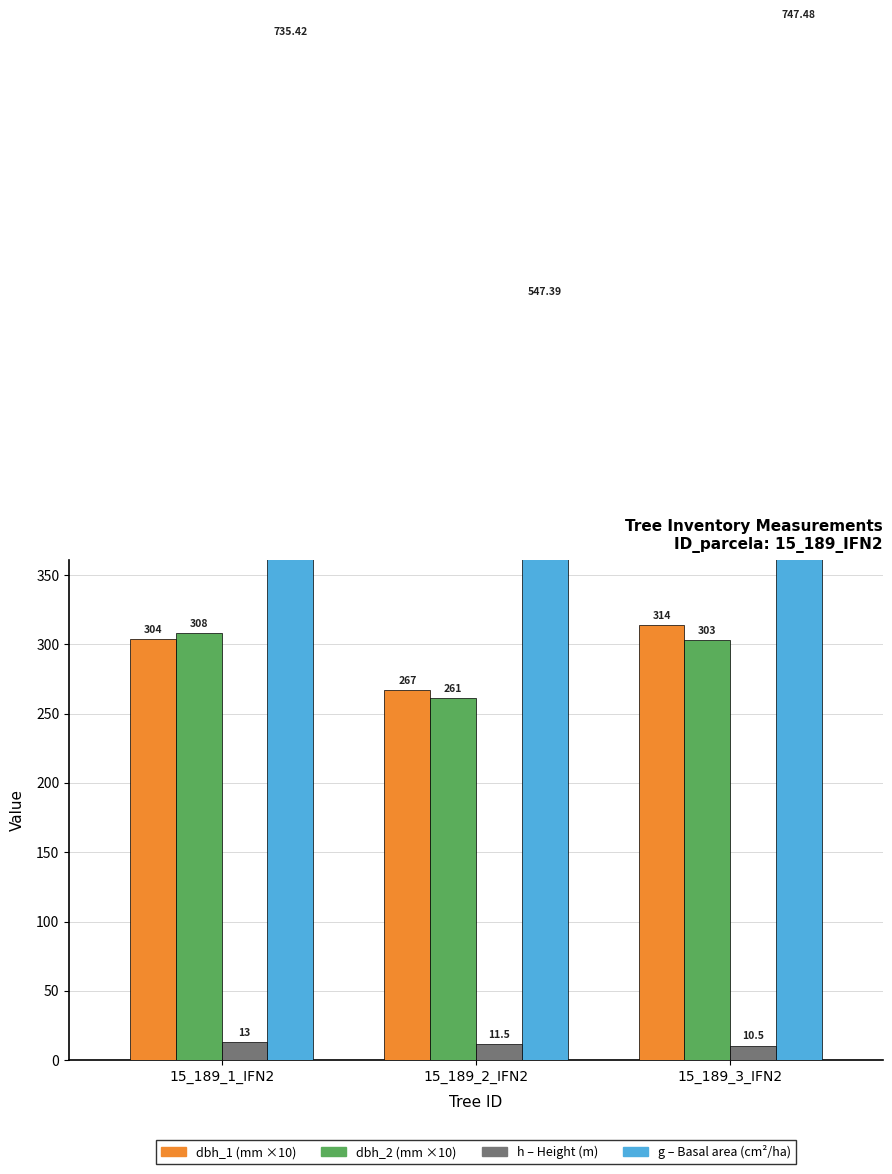

What position from the left is 15_189_1_IFN2?

1